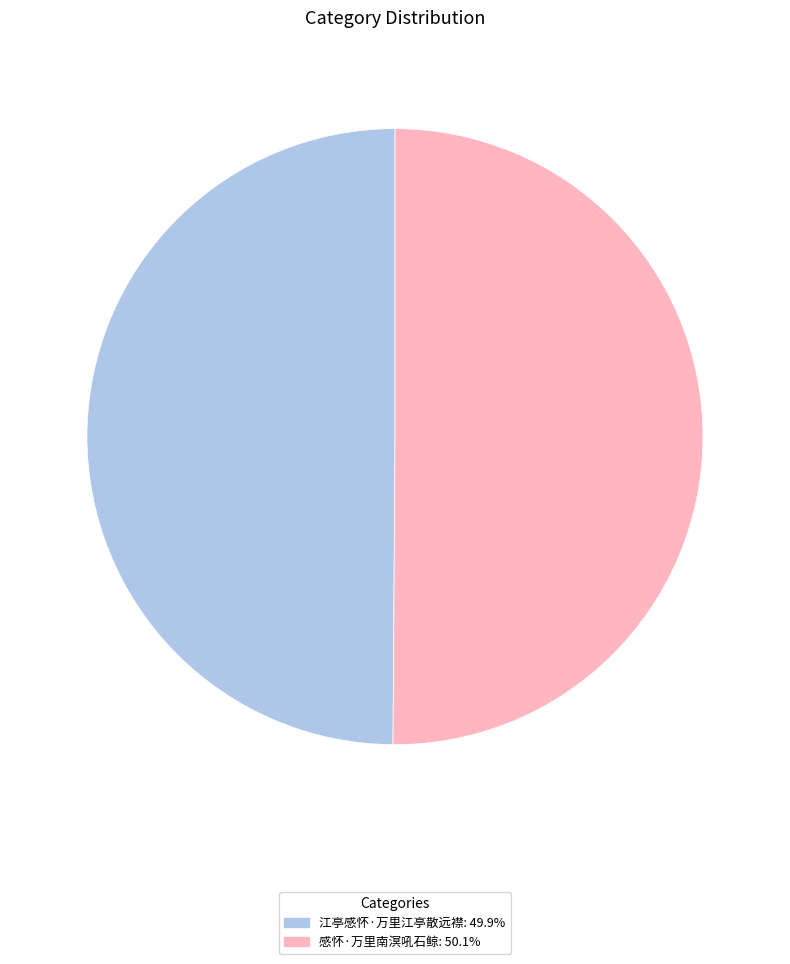

Do 感怀·万里南溟吼石鲸 and 江亭感怀·万里江亭散远襟 together represent more than half of the pie?

Yes